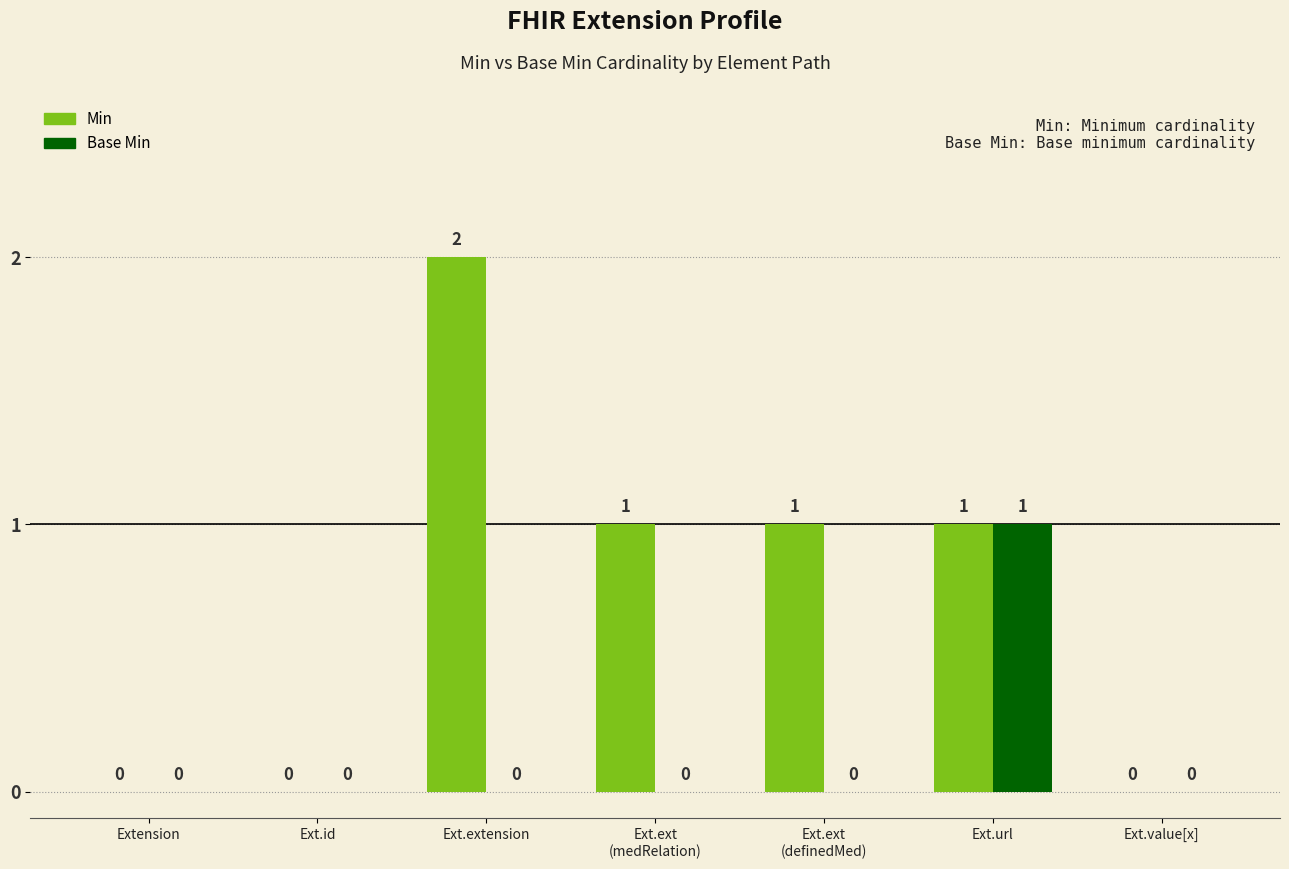

Between Extension and Ext.ext
(definedMed), which series saw the biggest shift?

Min